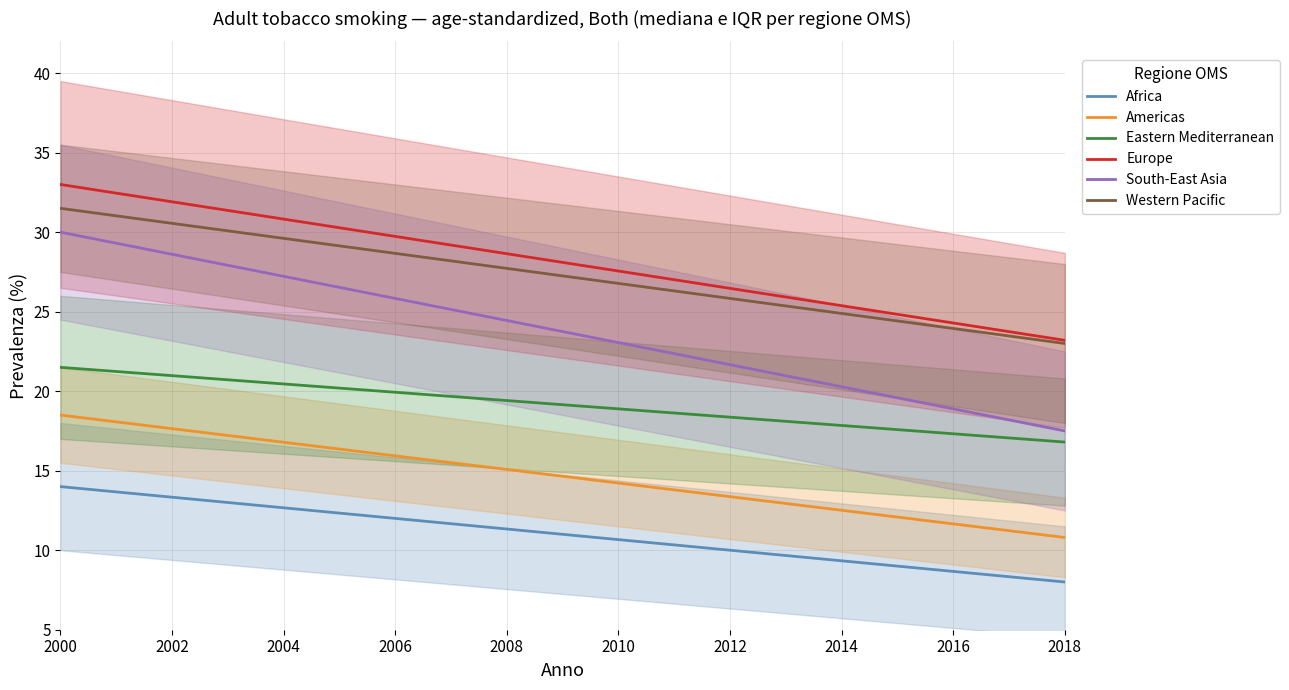

What value does the Eastern Mediterranean series have at 2004?

20.5